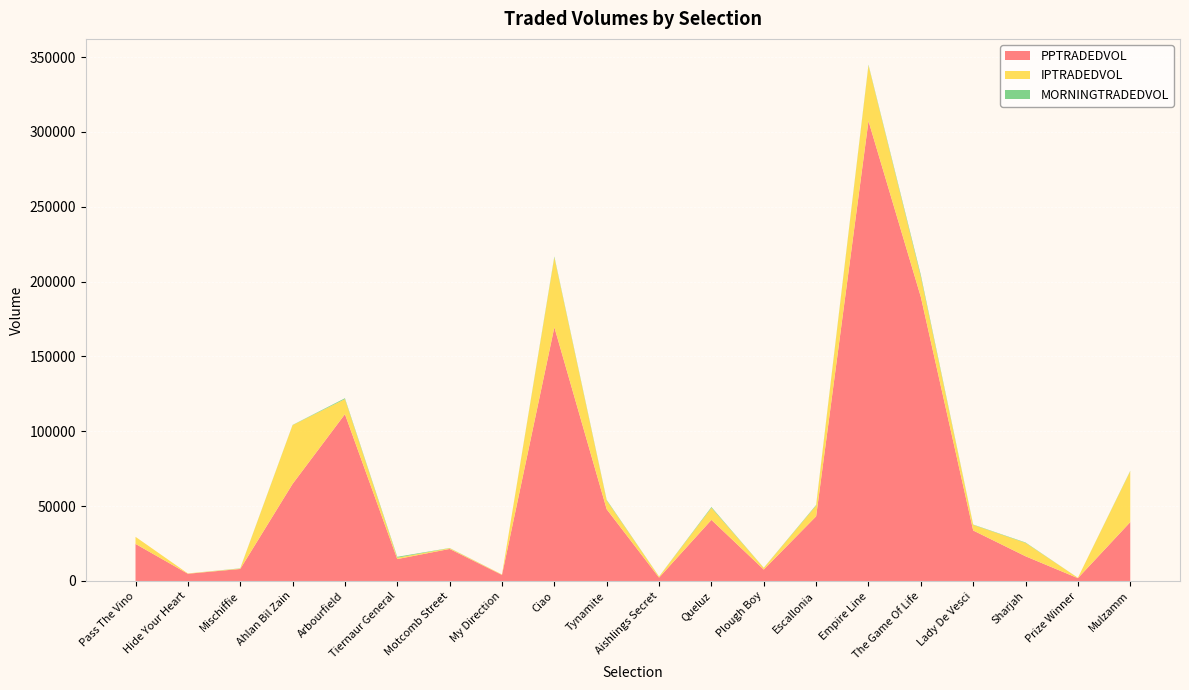

Reading left to right, extract all data points from this chart.

PPTRADEDVOL: Pass The Vino=24768.5	Hide Your Heart=4838.9	Mischiffie=8028.6	Ahlan Bil Zain=64836.2	Arbourfield=111426.1	Tiernaur General=14635.4	Motcomb Street=21400.5	My Direction=4050.5	Ciao=169487.9	Tynamite=47890.3	Aishlings Secret=2265.0	Queluz=40813.5	Plough Boy=7632.7	Escallonia=43196.4	Empire Line=307235.9	The Game Of Life=189705.8	Lady De Vesci=33720.9	Sharjah=16507.1	Prize Winner=1890.8	Mulzamm=39330.2
IPTRADEDVOL: Pass The Vino=4715.2	Hide Your Heart=211.6	Mischiffie=285.0	Ahlan Bil Zain=39255.4	Arbourfield=10086.5	Tiernaur General=920.3	Motcomb Street=504.5	My Direction=281.4	Ciao=46651.8	Tynamite=5831.8	Aishlings Secret=662.6	Queluz=8040.6	Plough Boy=1117.7	Escallonia=7175.0	Empire Line=37184.8	The Game Of Life=13448.5	Lady De Vesci=3760.4	Sharjah=8924.1	Prize Winner=260.3	Mulzamm=33999.2
MORNINGTRADEDVOL: Pass The Vino=5.0	Hide Your Heart=0.0	Mischiffie=142.9	Ahlan Bil Zain=147.9	Arbourfield=553.8	Tiernaur General=599.3	Motcomb Street=125.2	My Direction=13.1	Ciao=582.2	Tynamite=429.3	Aishlings Secret=69.1	Queluz=521.8	Plough Boy=80.6	Escallonia=391.7	Empire Line=444.1	The Game Of Life=1204.1	Lady De Vesci=210.6	Sharjah=285.6	Prize Winner=4.2	Mulzamm=254.9